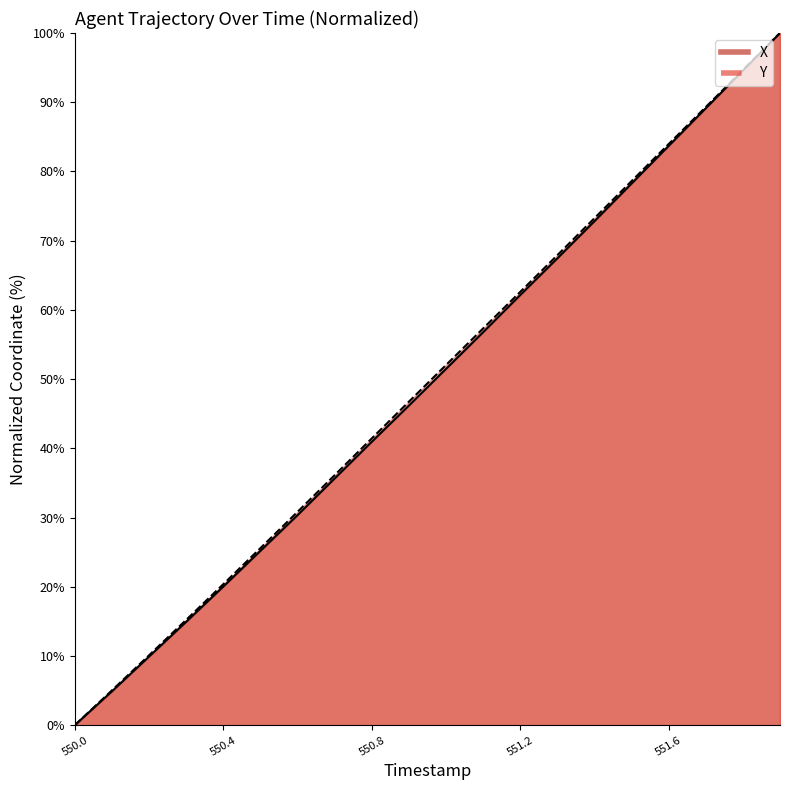

What is the label of the 15th point from the left?

551.4